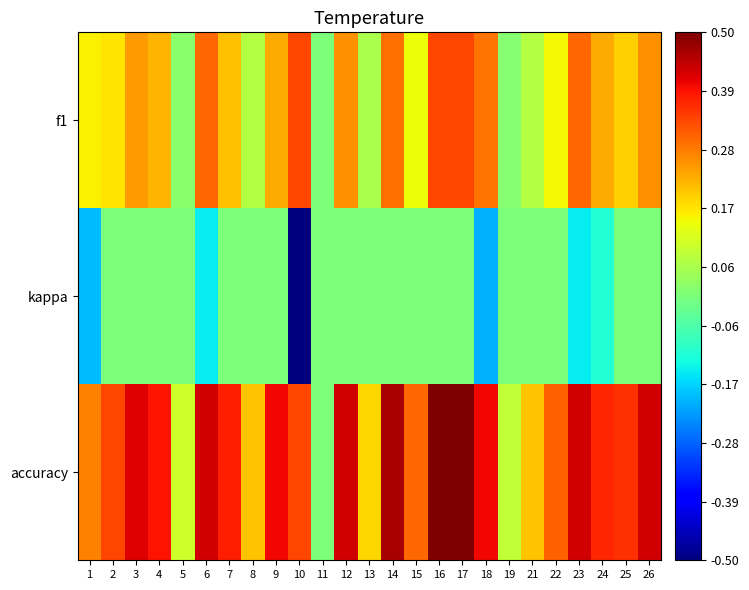

Reading left to right, list all the values displayed in this chart.

f1: 1=0.2	2=0.2	3=0.2	4=0.2	5=0.0	6=0.3	7=0.2	8=0.1	9=0.2	10=0.3	11=0.0	12=0.3	13=0.1	14=0.3	15=0.1	16=0.3	17=0.3	18=0.3	19=0.0	21=0.1	22=0.1	23=0.3	24=0.2	25=0.2	26=0.3
kappa: 1=-0.2	2=0.0	3=0.0	4=0.0	5=0.0	6=-0.1	7=0.0	8=0.0	9=0.0	10=-0.5	11=0.0	12=0.0	13=0.0	14=0.0	15=0.0	16=0.0	17=0.0	18=-0.2	19=0.0	21=0.0	22=0.0	23=-0.1	24=-0.1	25=0.0	26=0.0
accuracy: 1=0.3	2=0.3	3=0.4	4=0.4	5=0.1	6=0.4	7=0.4	8=0.2	9=0.4	10=0.3	11=0.0	12=0.4	13=0.2	14=0.5	15=0.3	16=0.5	17=0.5	18=0.4	19=0.1	21=0.2	22=0.3	23=0.4	24=0.4	25=0.4	26=0.4